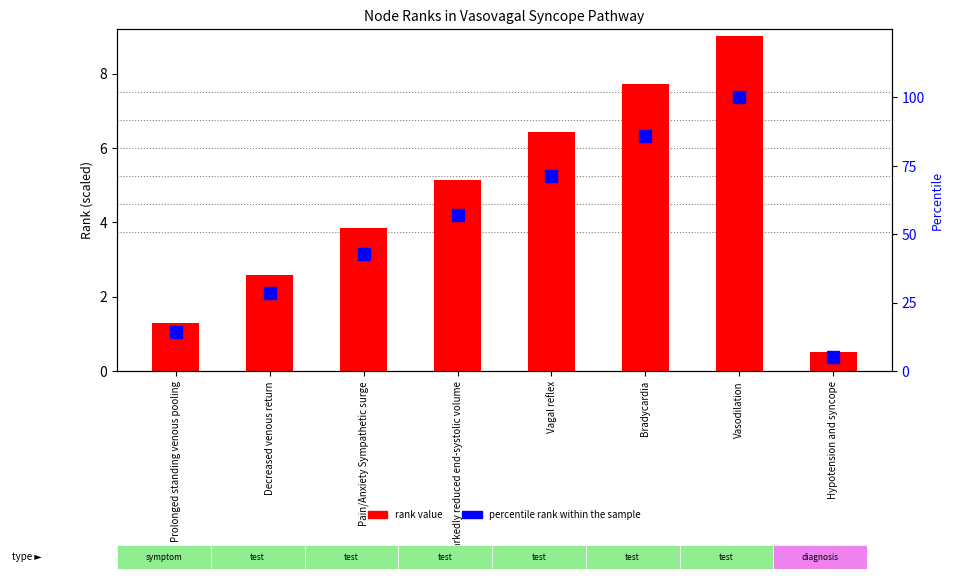

Reading right to left, extract all data points from this chart.

rank value: Hypotension and syncope=0.5	Vasodilation=9.0	Bradycardia=7.7	Vagal reflex=6.4	Markedly reduced end-systolic volume=5.1	Pain/Anxiety Sympathetic surge=3.9	Decreased venous return=2.6	Prolonged standing venous pooling=1.3
percentile rank within the sample: Hypotension and syncope=5.0	Vasodilation=100.0	Bradycardia=85.7	Vagal reflex=71.4	Markedly reduced end-systolic volume=57.1	Pain/Anxiety Sympathetic surge=42.9	Decreased venous return=28.6	Prolonged standing venous pooling=14.3